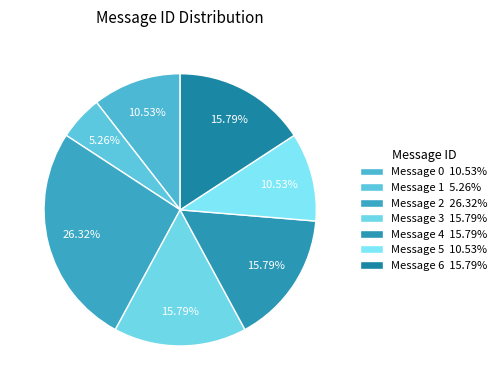

Is there any slice that represents more than half of the pie?

No